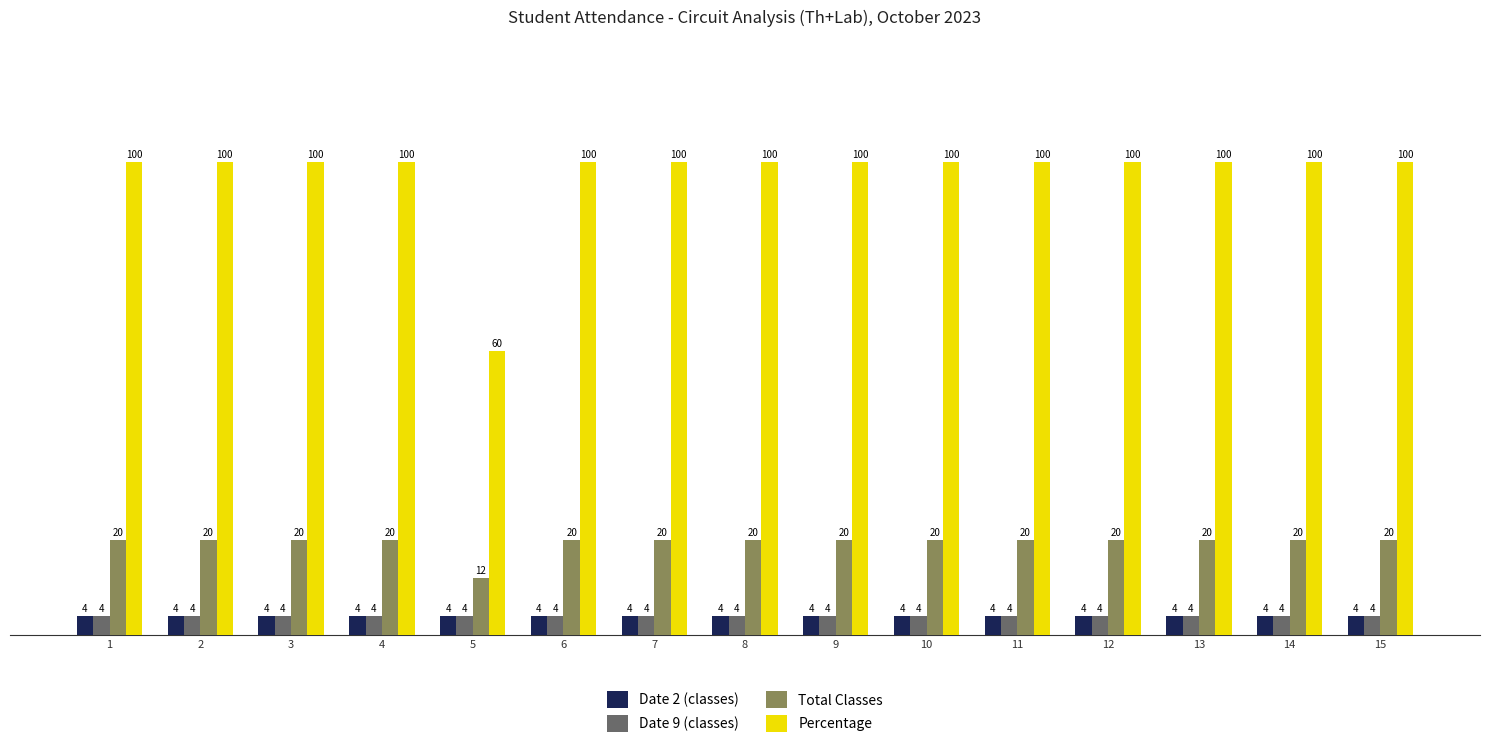

Which series has the largest total across all categories?

Percentage